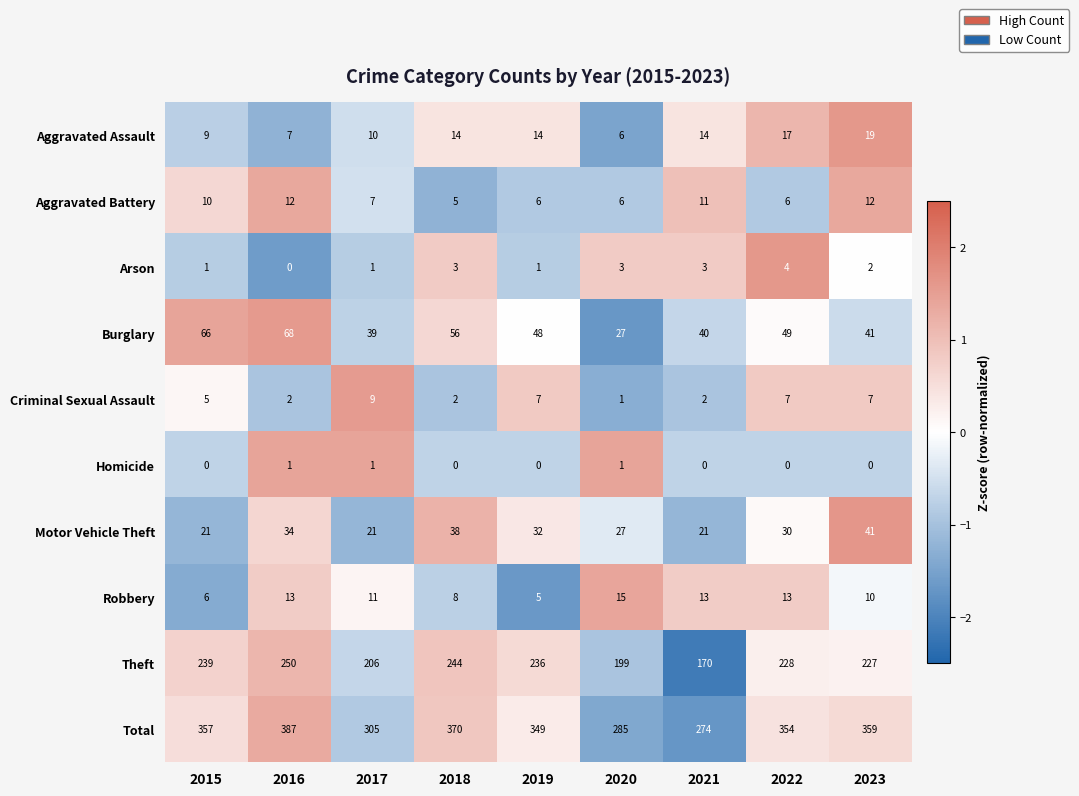

How many Arson values are between 1 and 3?

7